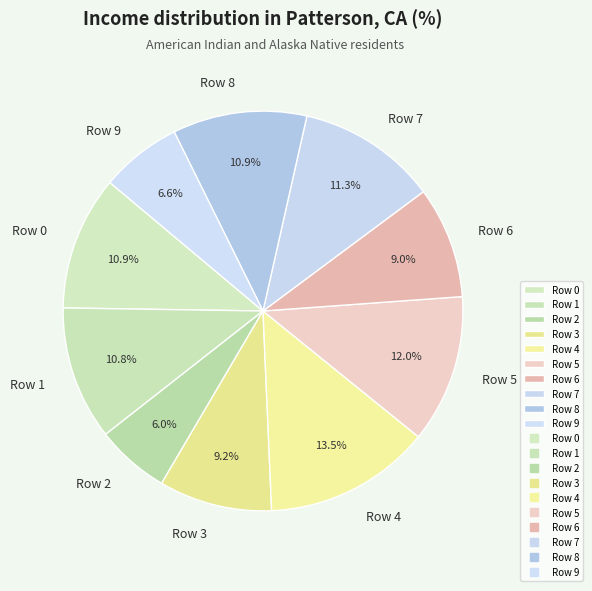

How many slices are in this pie chart?

10